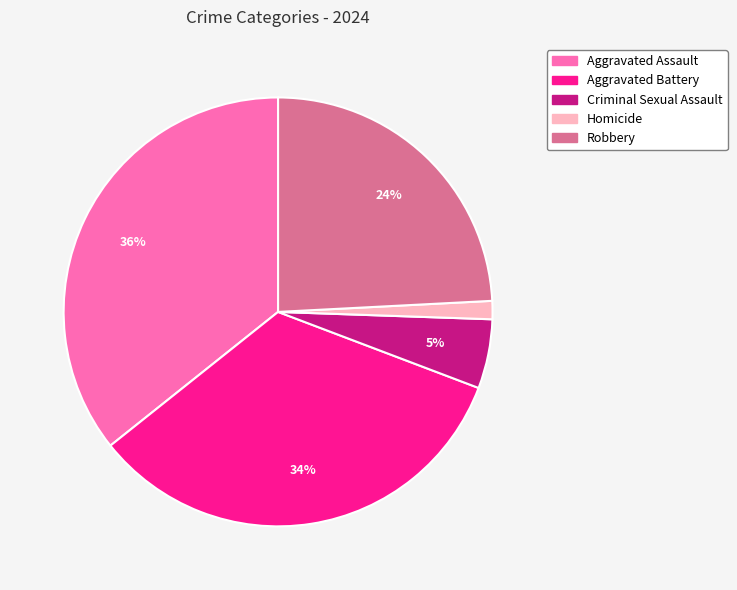

To the nearest percent, what percentage of the pie is Criminal Sexual Assault?

5%